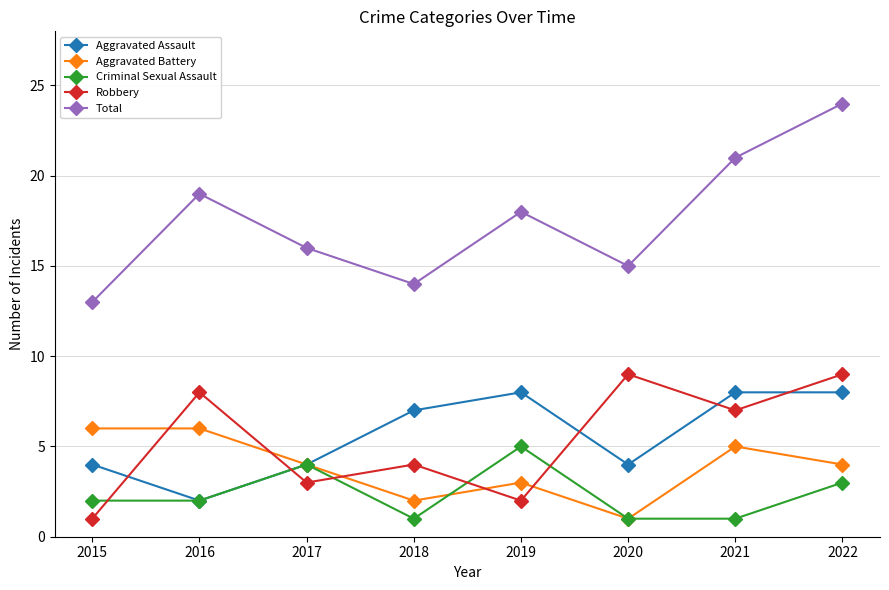

Where is Aggravated Battery nearest to the value 3?

2019